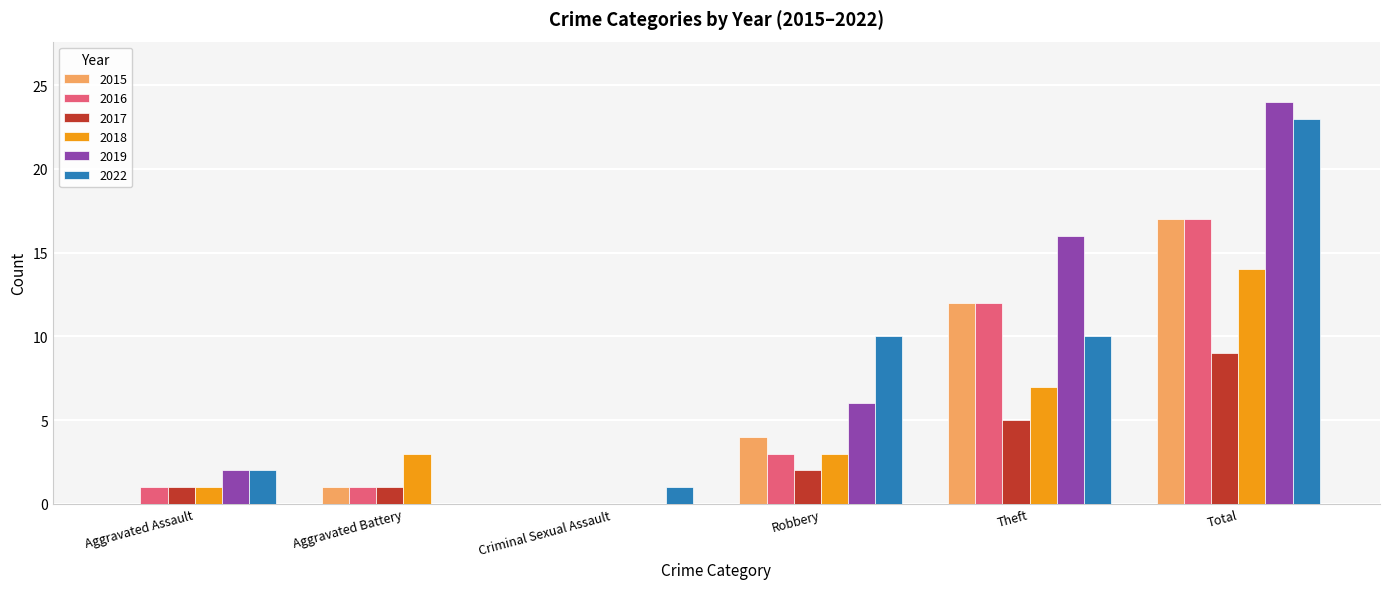

Where is 2016 nearest to the value 8?

Theft